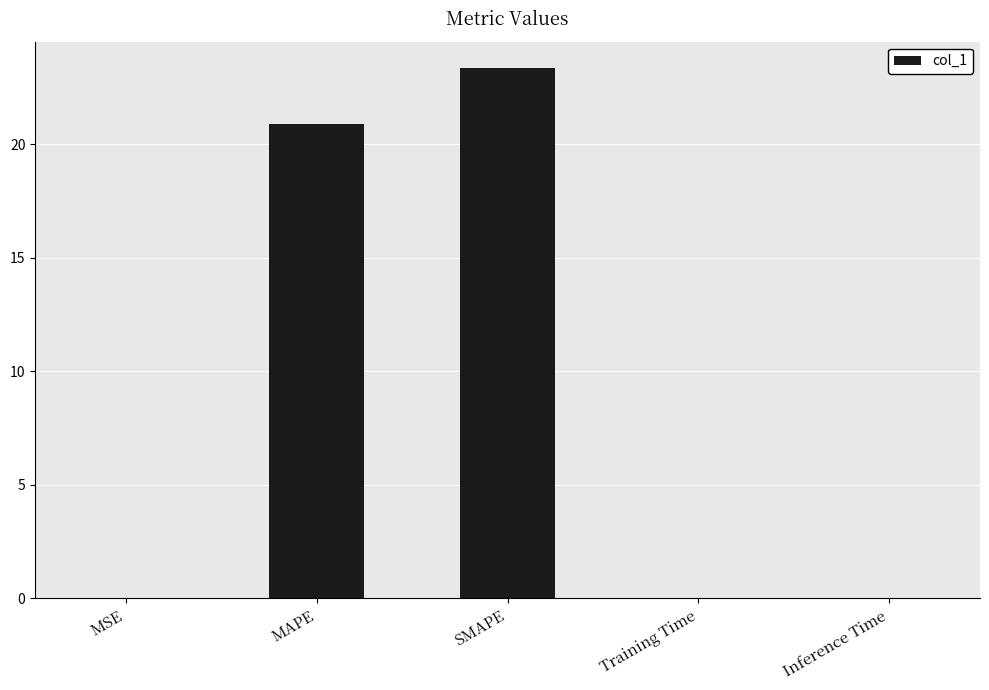

The chart shows a value of 11.4 at MAPE. True or false?

False